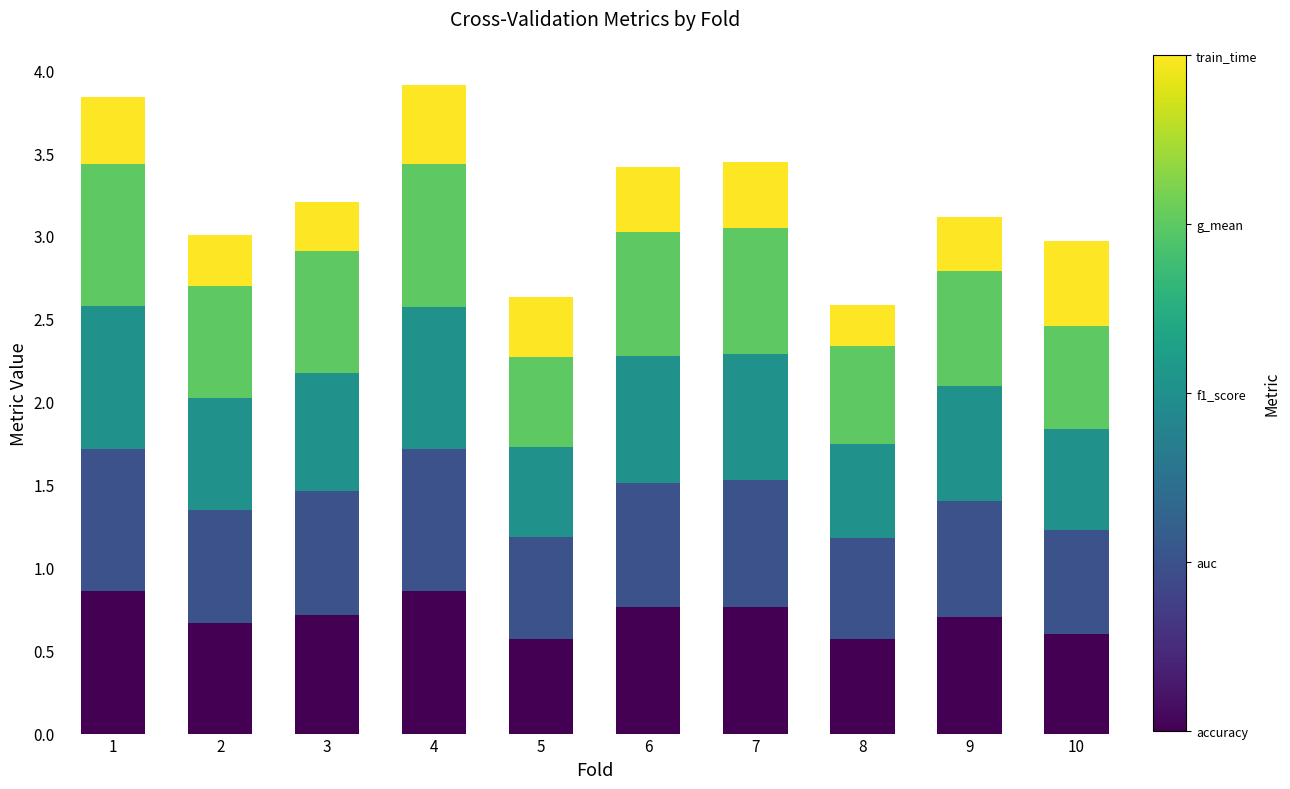

What is the total value across all series at 3?

3.2